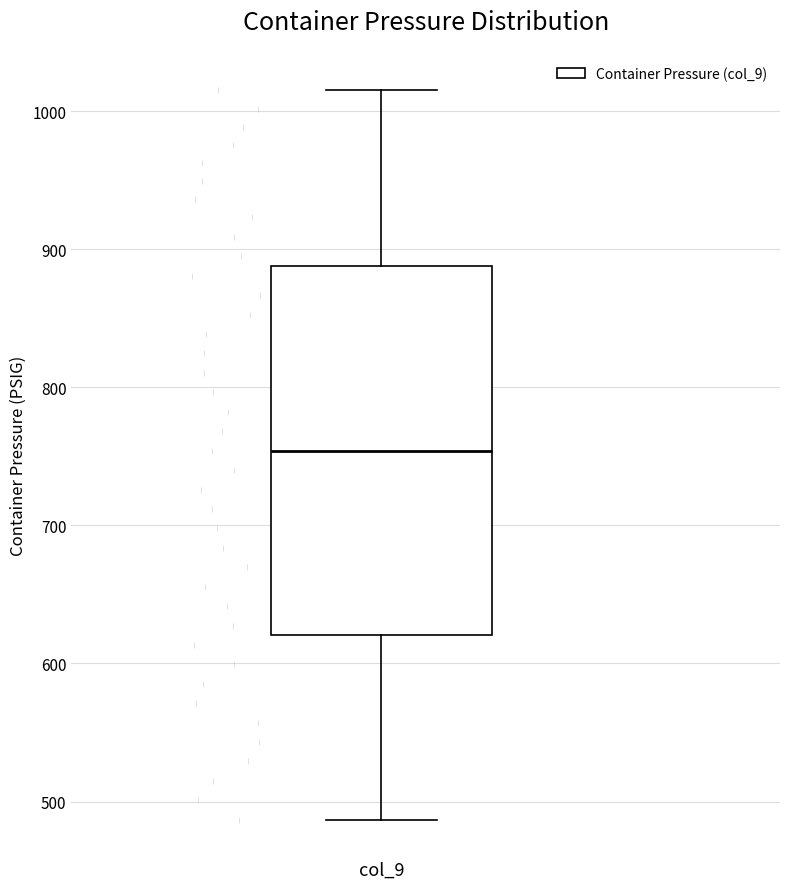

Read this box plot against the y-axis: the position of the median line, the range covered by the box, and the ends of both whiskers. The values are not printed on the chart, so give them approximately, as read against the axis.

median 750, box 620 to 890, whiskers 490 to 1020